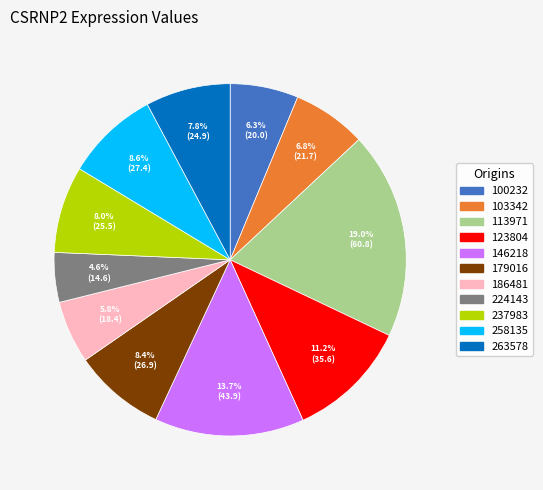

To the nearest percent, what is the average slice percentage?

9%